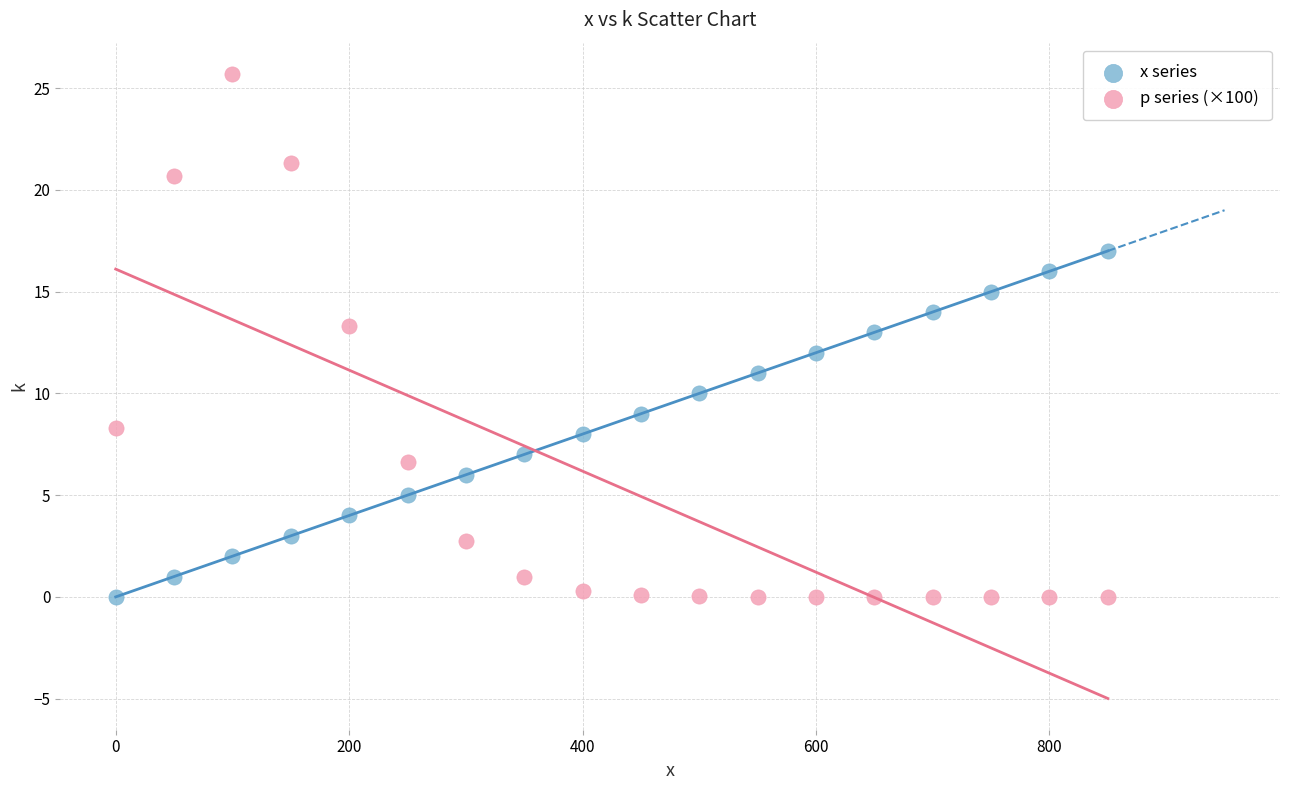

Which series contains the highest Y value?

p series (×100)